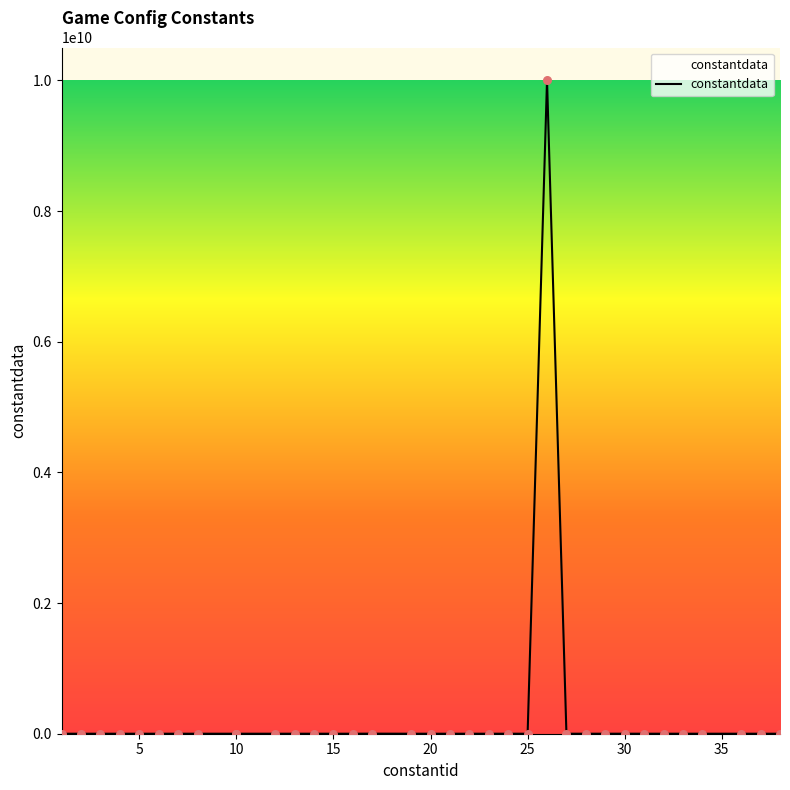

What is the change in value from 13 to 25?

-2560